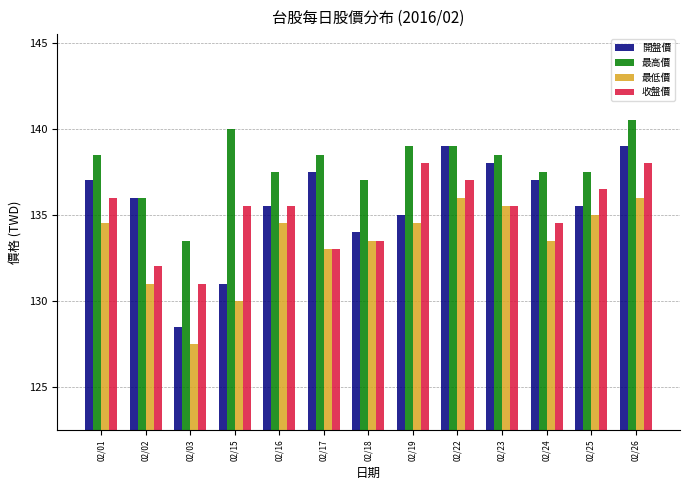

What is the approximate value of 最低價 at 02/22?

136.0